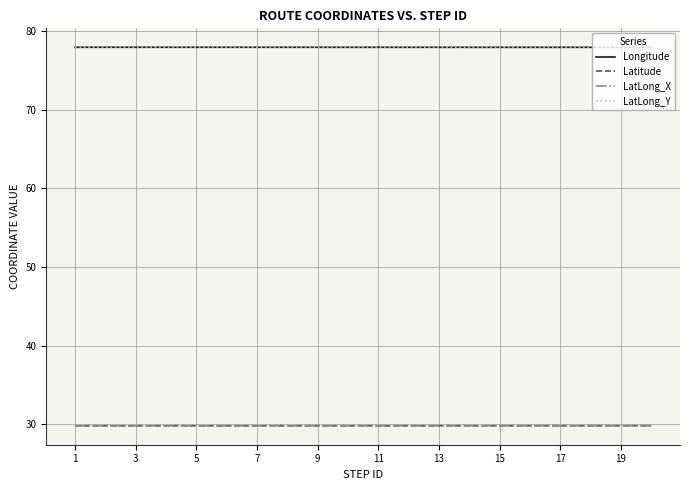

At which category is the sum across all series the highest?

1